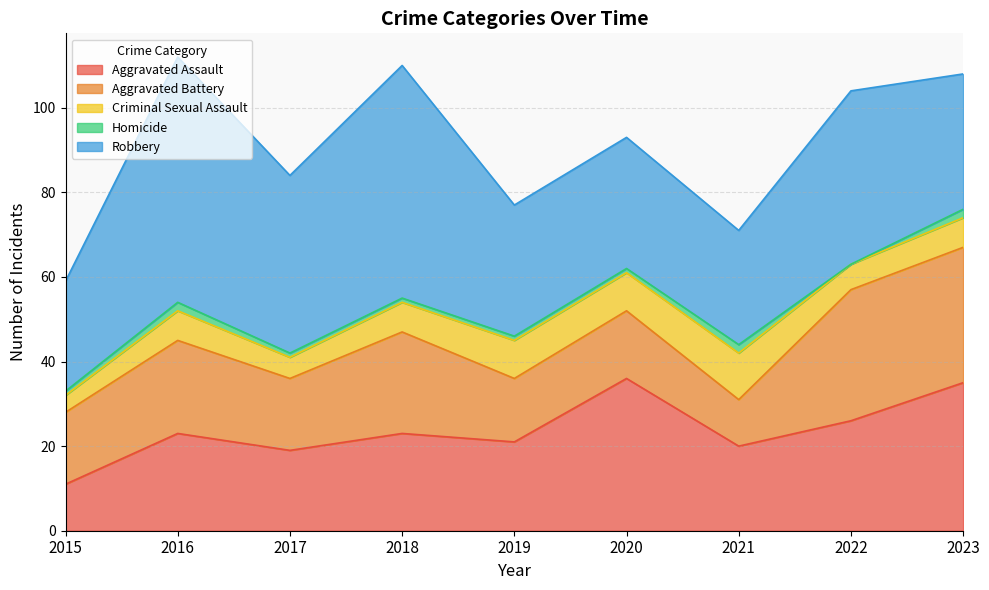

True or false: Robbery has a value of 26 at 2015.

True